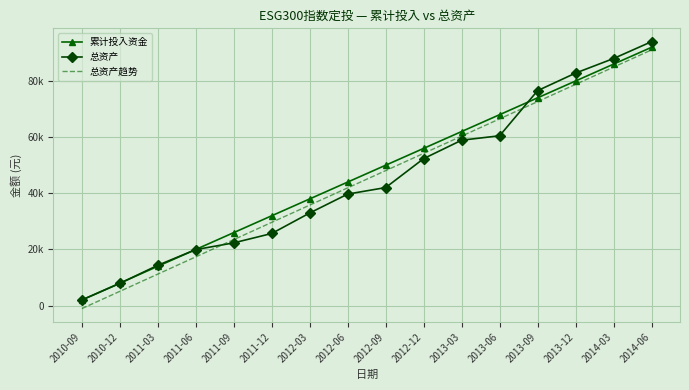

Where do 累计投入资金 and 总资产 first cross each other?

2010-12 and 2011-03